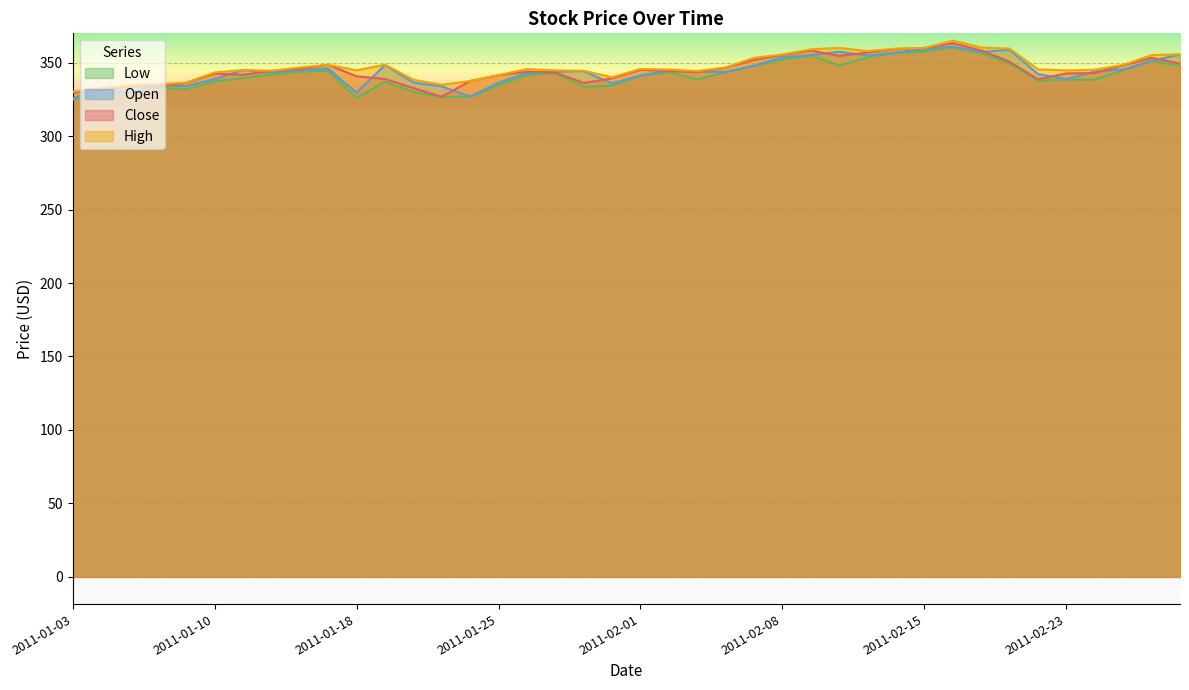

What are all the series names shown in the legend?

Low, Open, Close, High